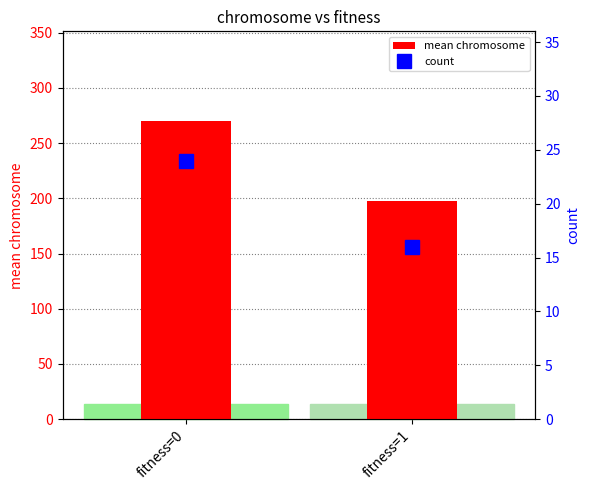

Which category has the lowest value across all series?

fitness=1